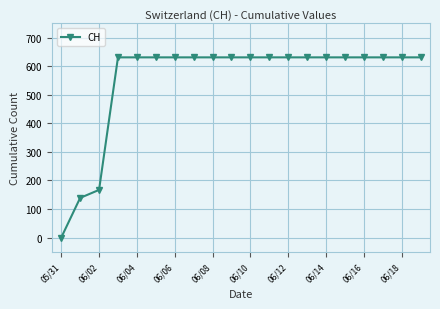

What is the difference between the maximum and minimum values?

631